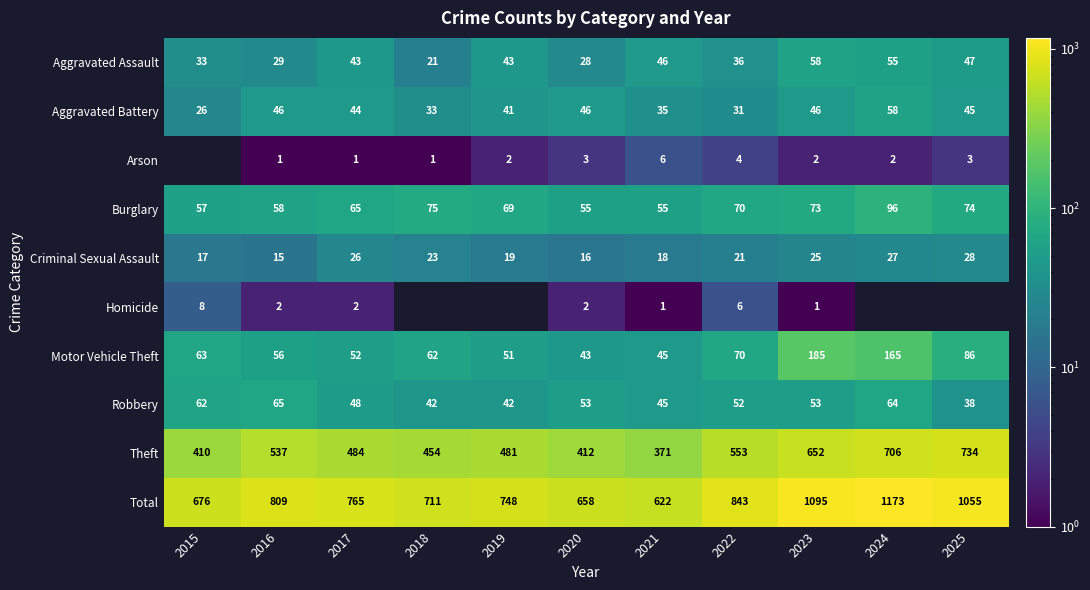

Which category has the lowest value in the Theft series?

2021